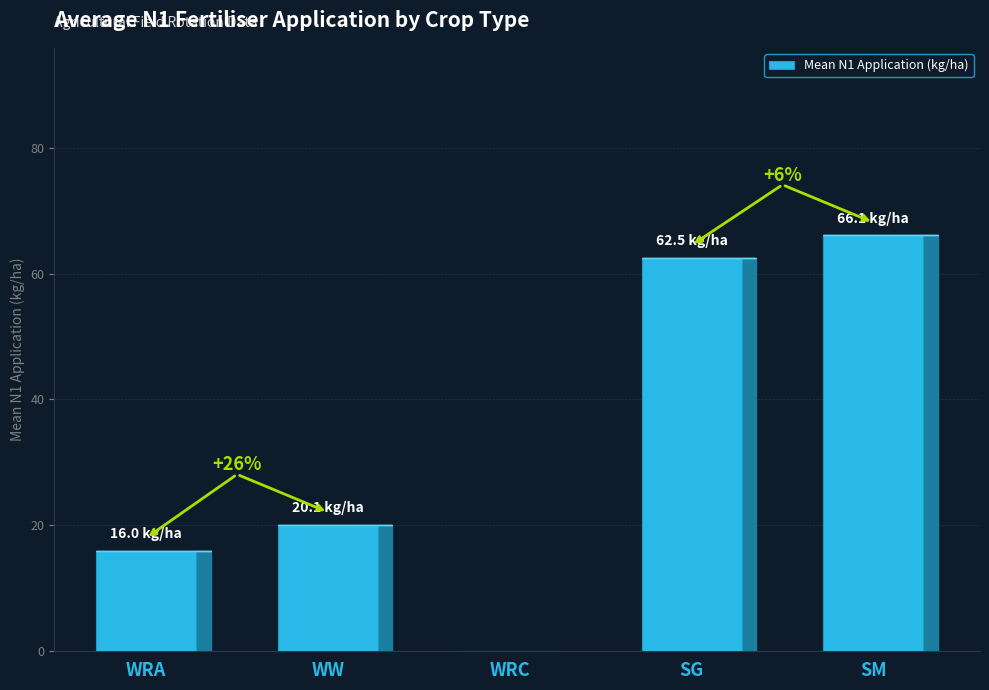

Which label corresponds to the largest value in the chart?

SM